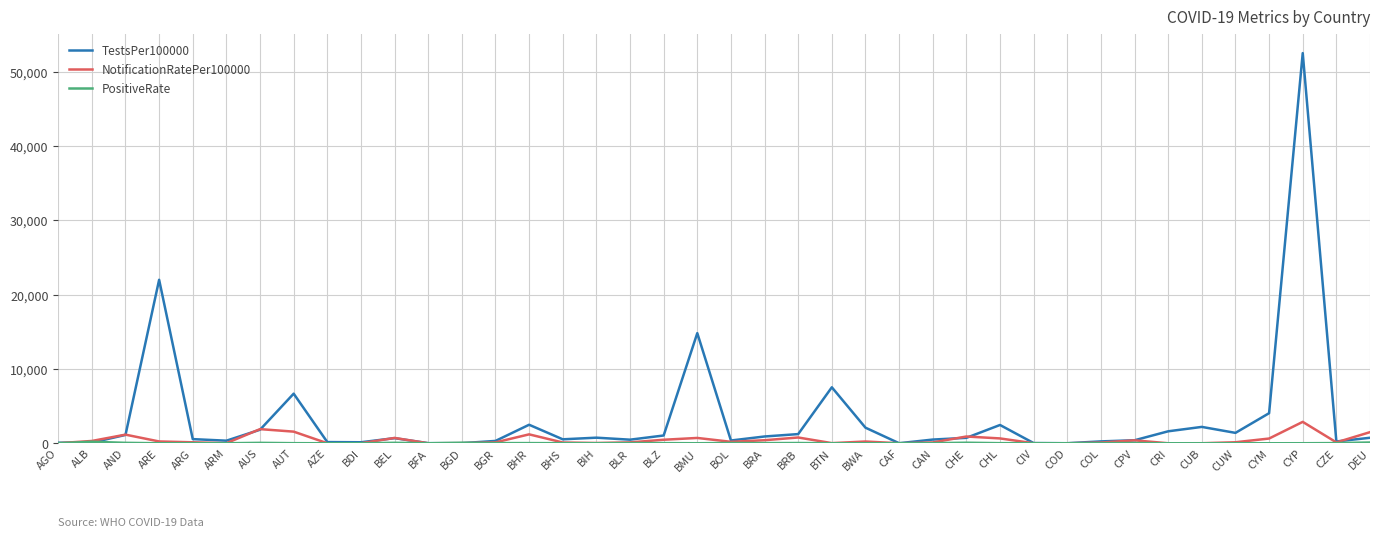

What is the maximum value shown in the chart?

52500.5